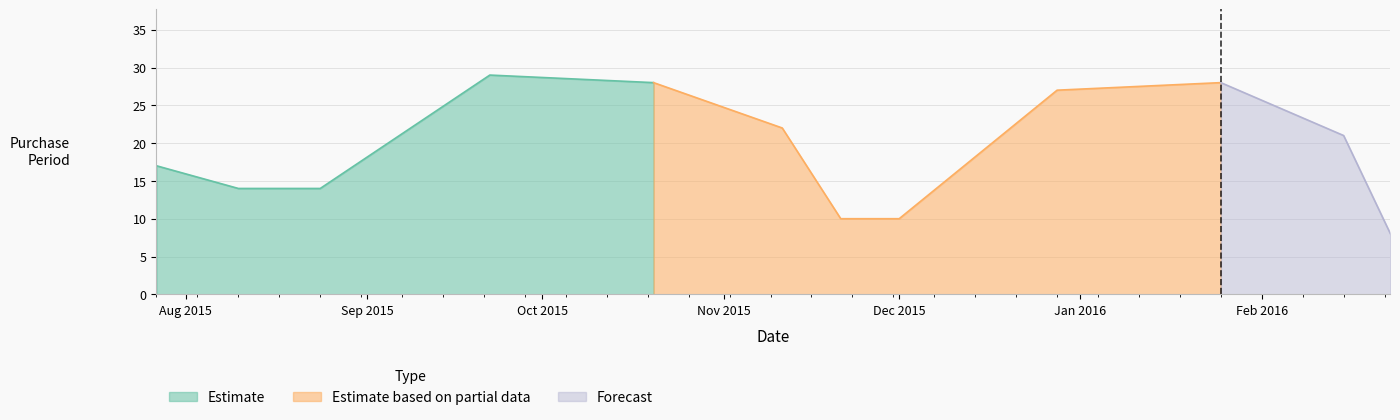

What is the smallest value displayed?

8